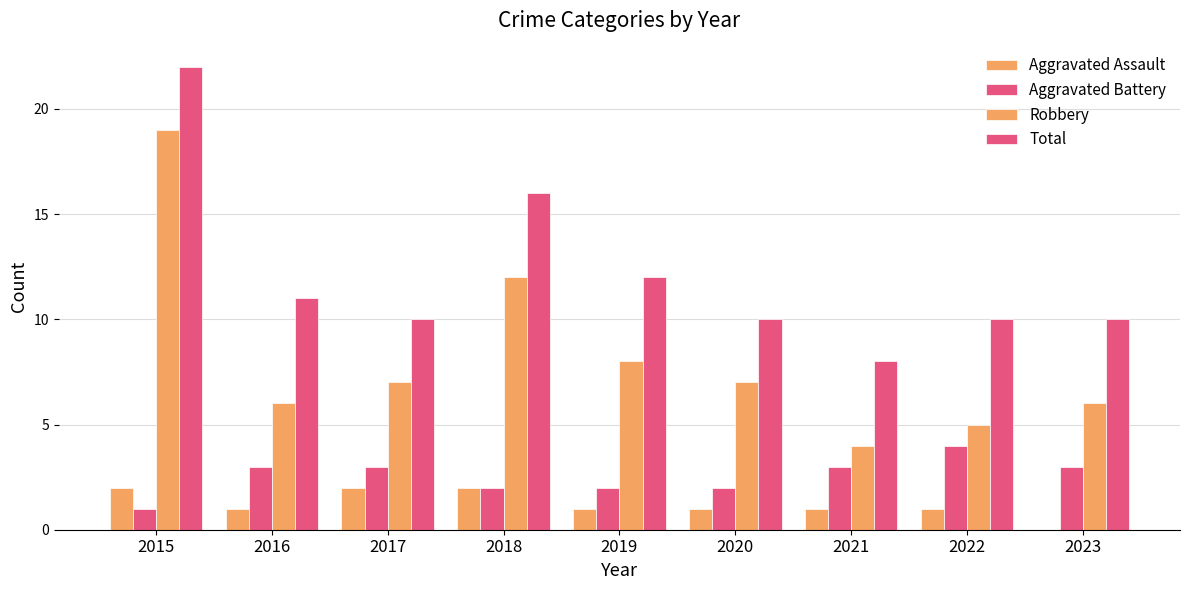

How many positive values does the Aggravated Assault series have?

8